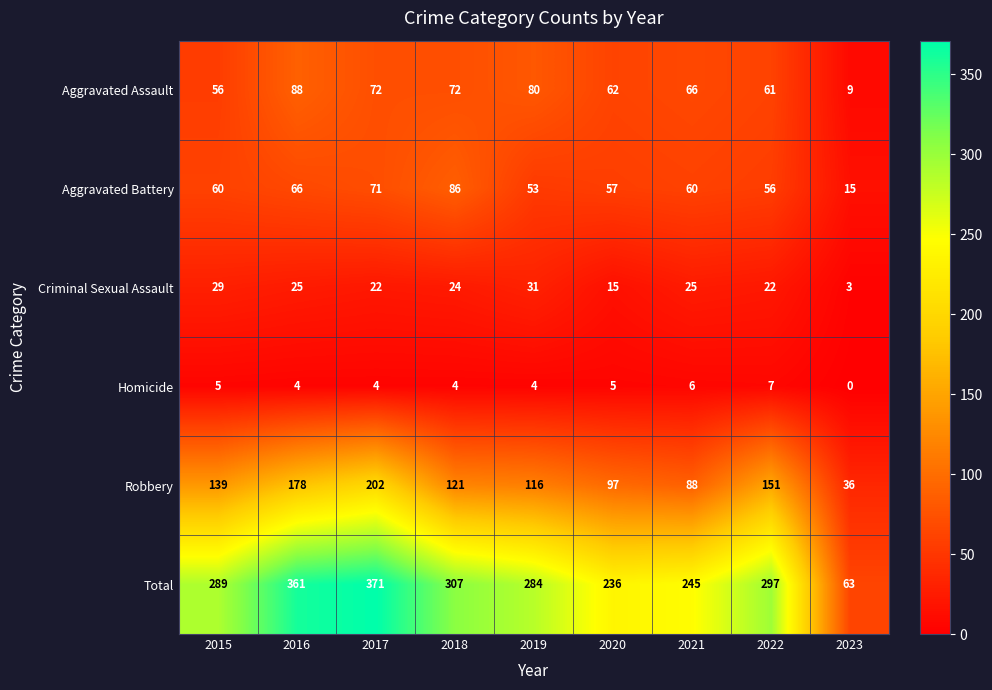

Which series has the largest total across all categories?

Total